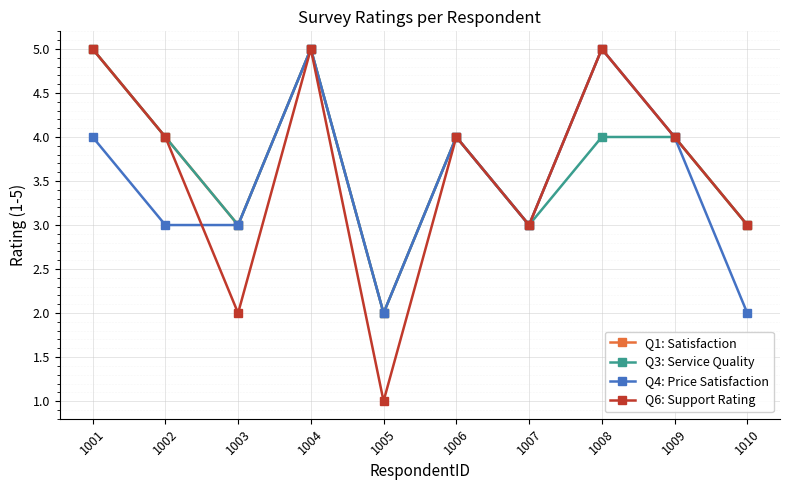

Reading left to right, list all the values displayed in this chart.

Q1: Satisfaction: 1001=5	1002=4	1003=3	1004=5	1005=2	1006=4	1007=3	1008=5	1009=4	1010=3
Q3: Service Quality: 1001=5	1002=4	1003=3	1004=5	1005=2	1006=4	1007=3	1008=4	1009=4	1010=3
Q4: Price Satisfaction: 1001=4	1002=3	1003=3	1004=5	1005=2	1006=4	1007=3	1008=5	1009=4	1010=2
Q6: Support Rating: 1001=5	1002=4	1003=2	1004=5	1005=1	1006=4	1007=3	1008=5	1009=4	1010=3